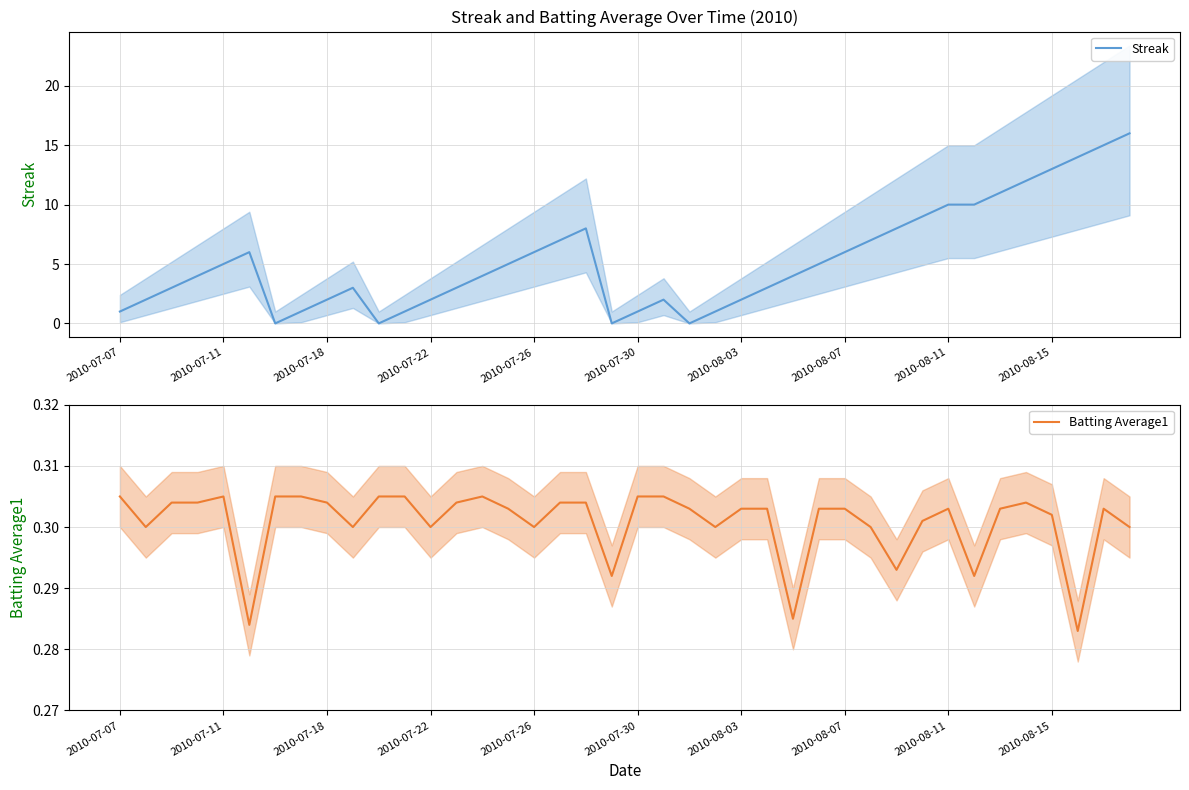

The value of Batting Average1 at 27 is 0.3. True or false?

True